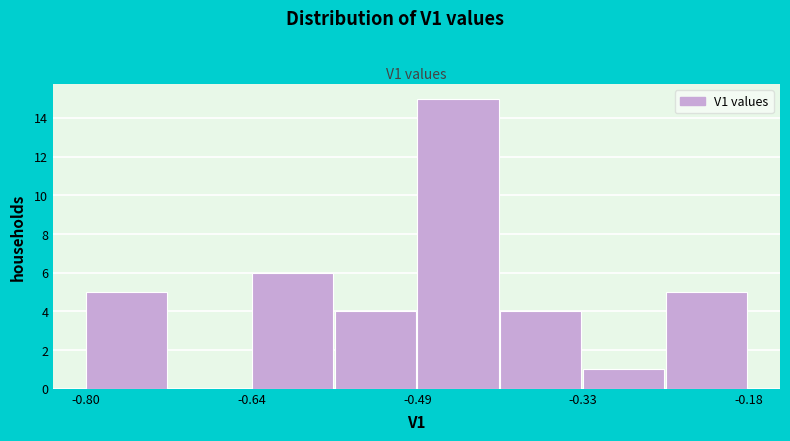

Around what value on the x-axis is the tallest bar? Give the approximate position of its centre, as read against the axis.

-0.44